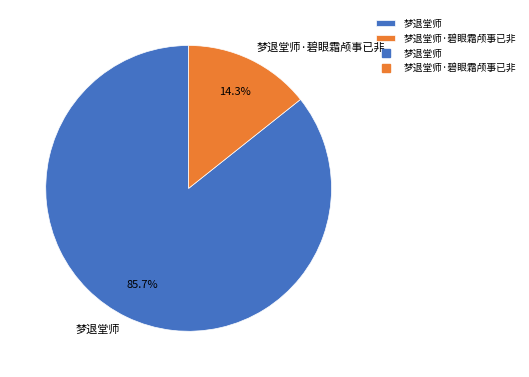

Does 梦退堂师·碧眼霜颅事已非 account for over 50% of the chart?

No